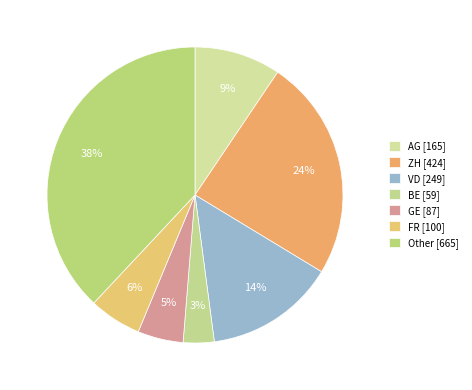

The FR slice represents 6% of the pie. True or false?

True